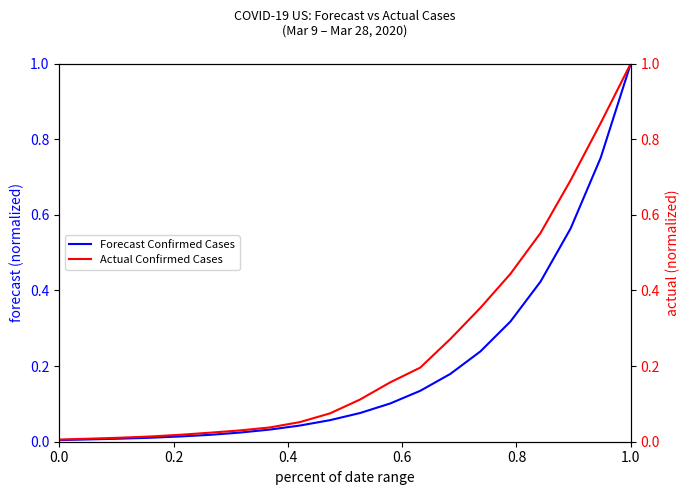

True or false: Actual Confirmed Cases and Forecast Confirmed Cases cross at least once.

False